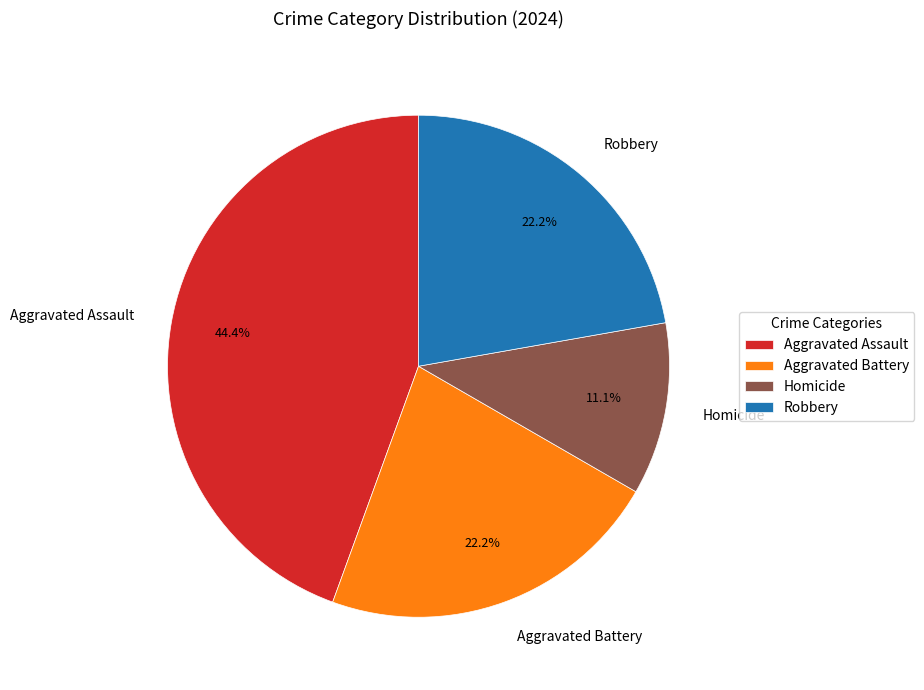

Which slice is the largest?

Aggravated Assault